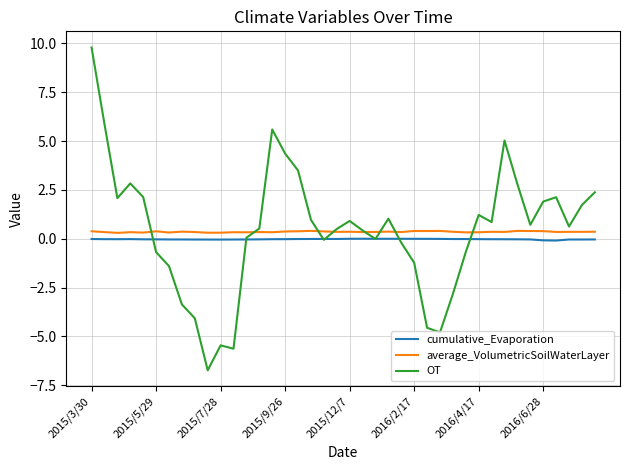

Which series has the largest range (max minus min)?

OT